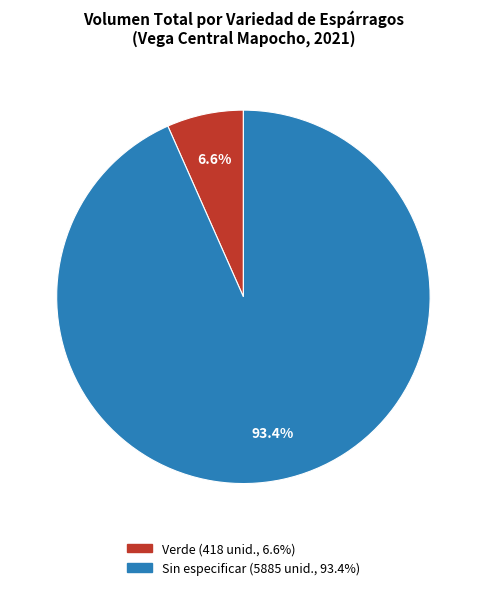

Which slice is the largest?

Sin especificar